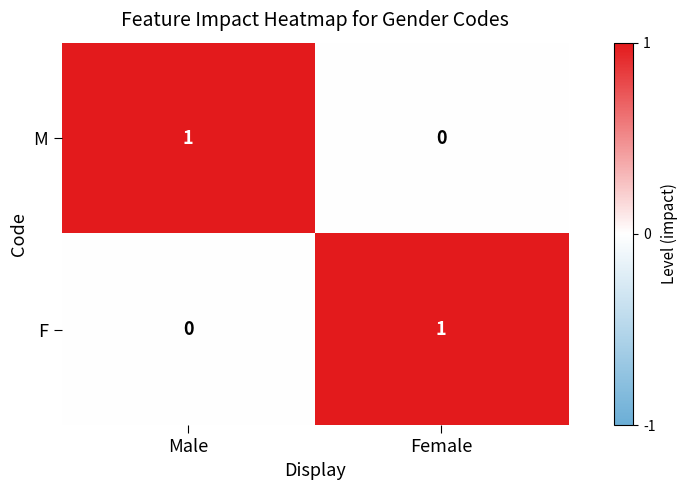

Rank the categories by F value from highest to lowest.

Female, Male